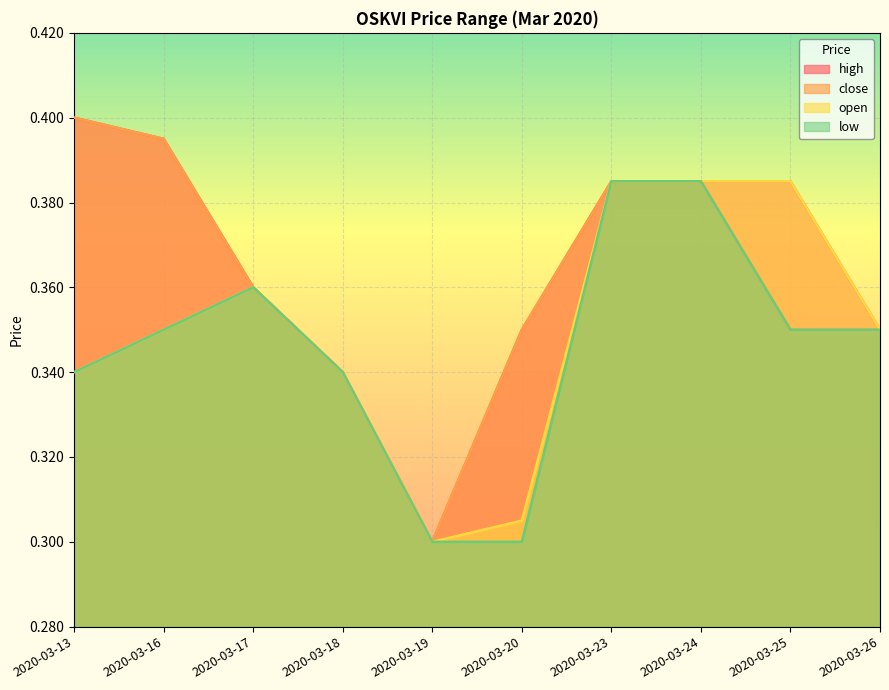

At 2020-03-17, list the series in order from largest to smallest.

high, close, open, low